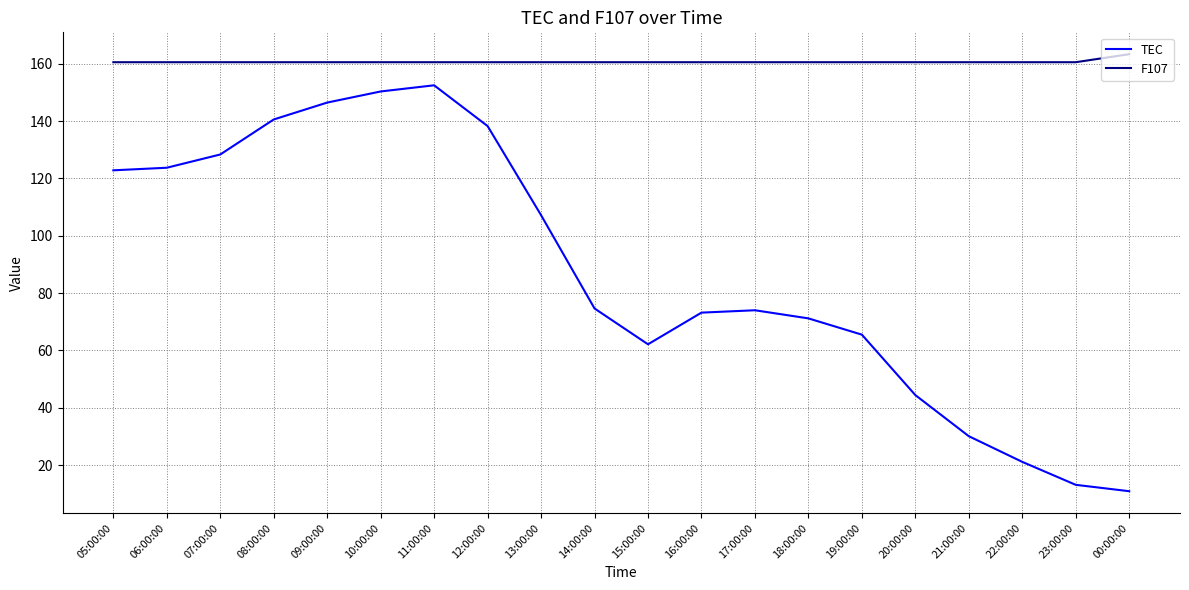

What is the spread (max minus min) of values at 10:00:00?

10.2